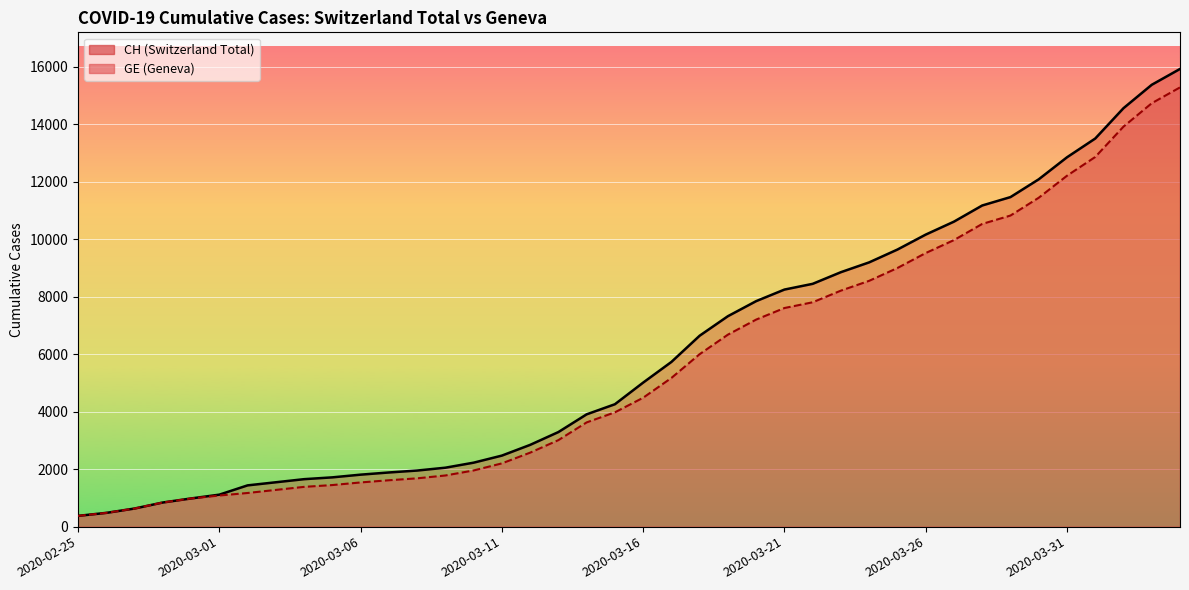

Which category has the lowest value across all series?

2020-02-25